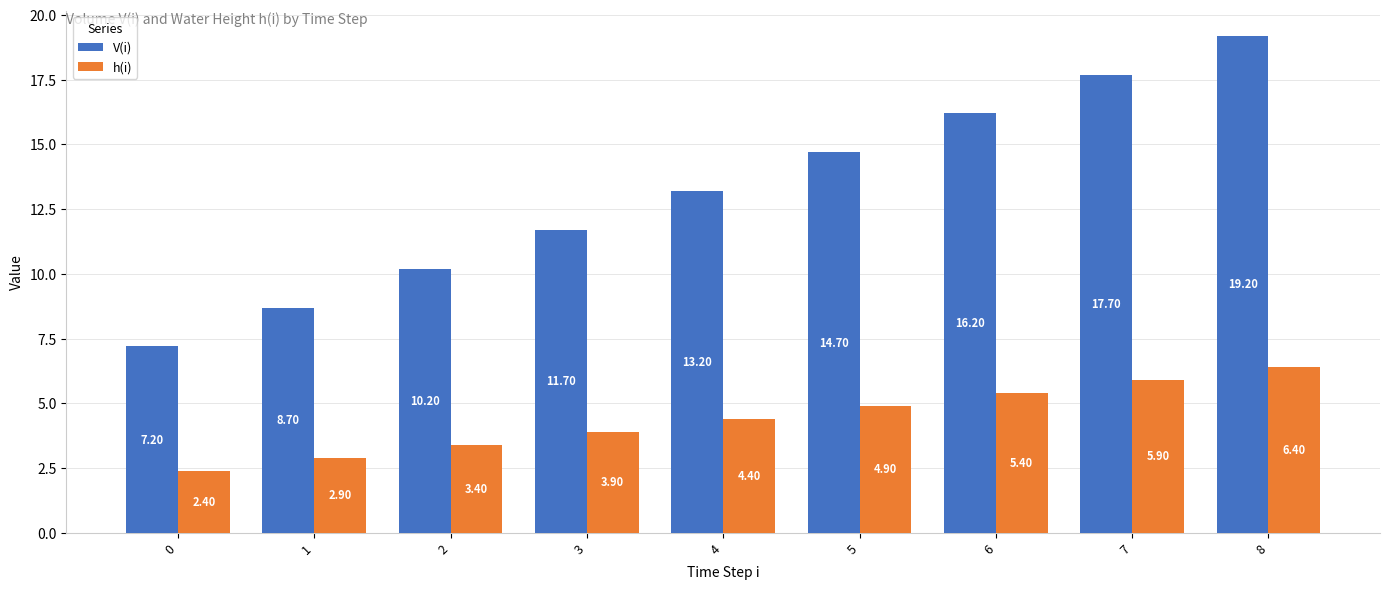

Which series has the largest total across all categories?

V(i)